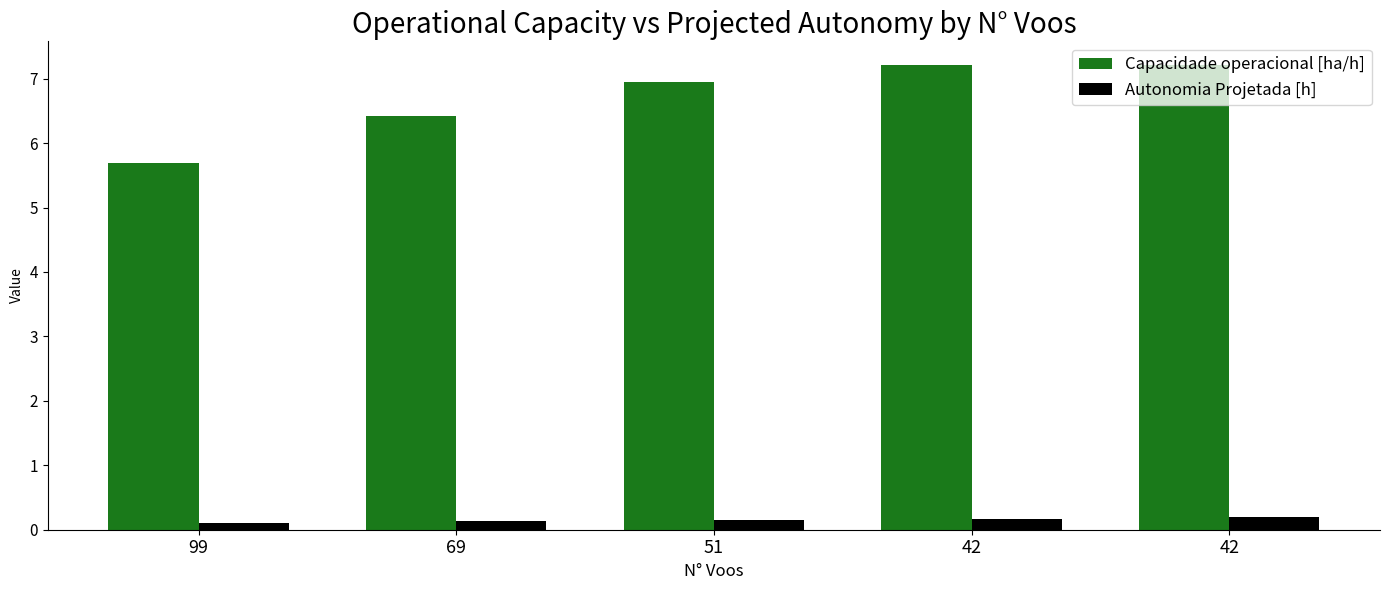

What are all the series names shown in the legend?

Capacidade operacional [ha/h], Autonomia Projetada [h]